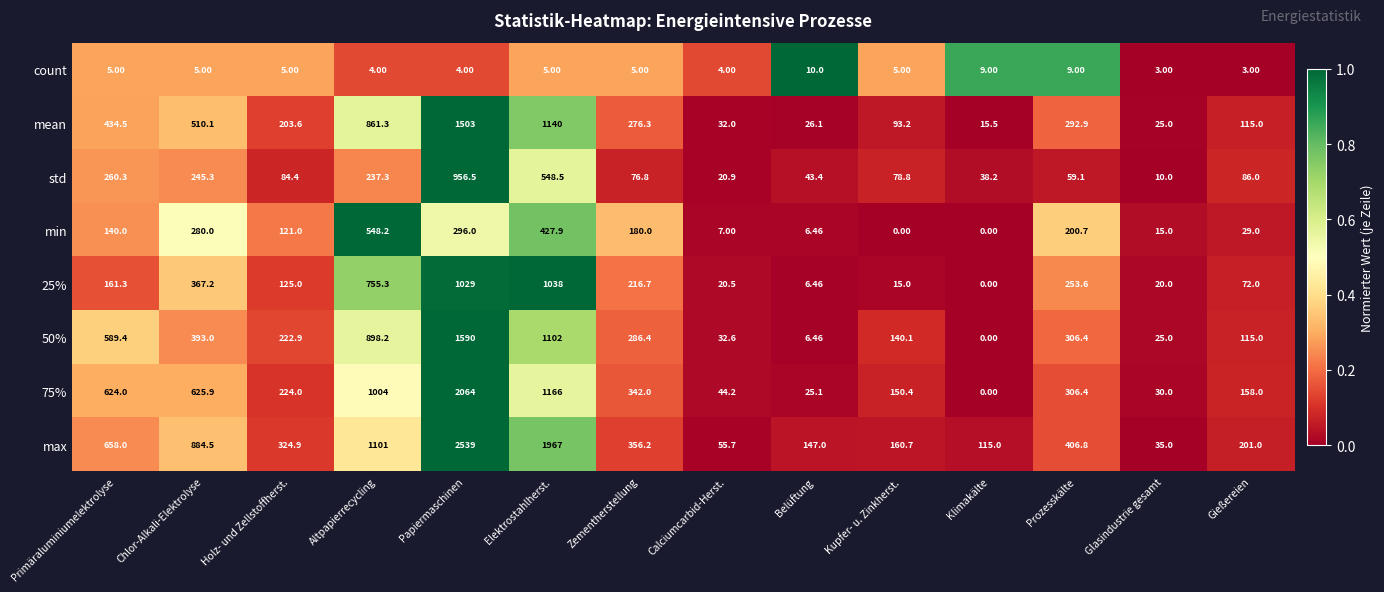

Which series has the widest spread of values?

max